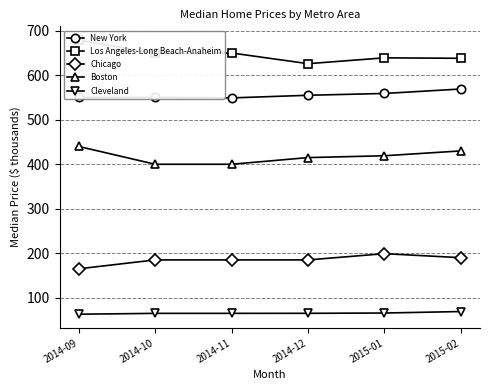

Which label corresponds to the smallest value in the chart?

2014-09